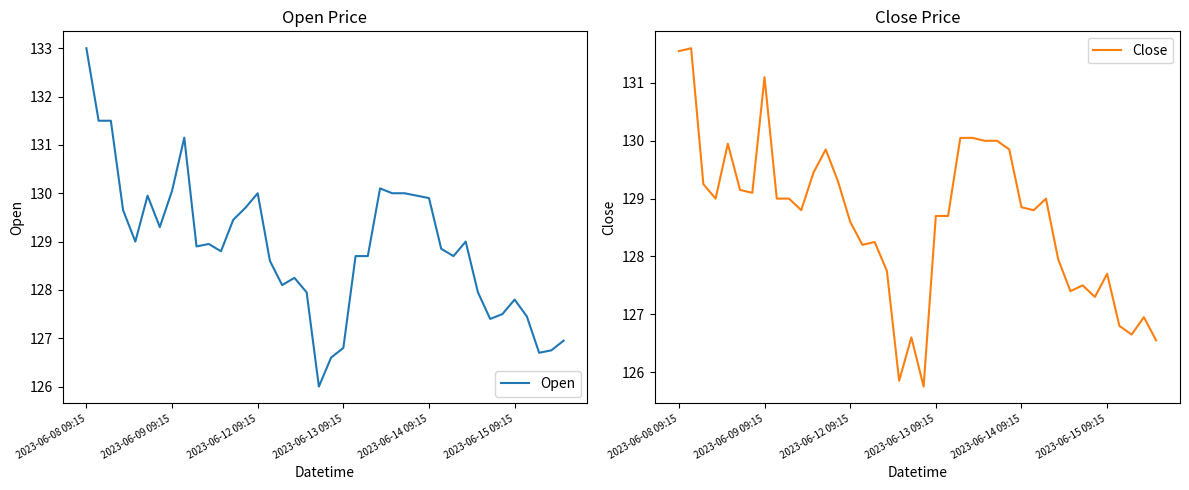

Is it true that Open equals 126.8 at 2023-06-13 09:15?

True